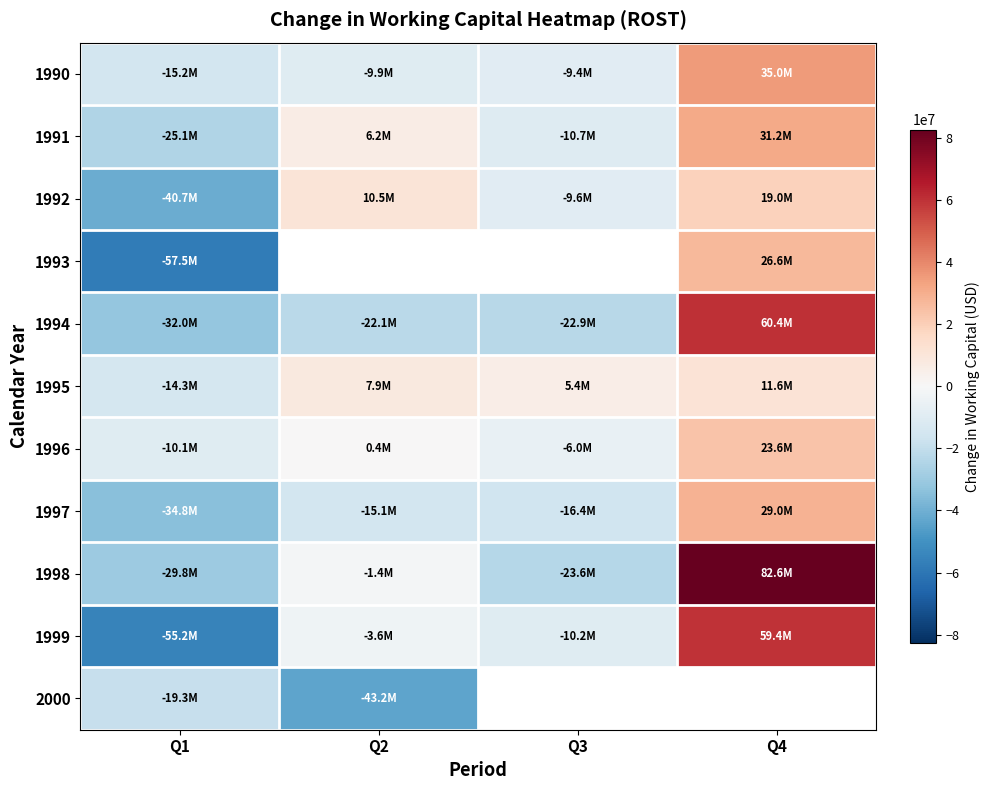

How many values in the 1996 series are below 400000?

2